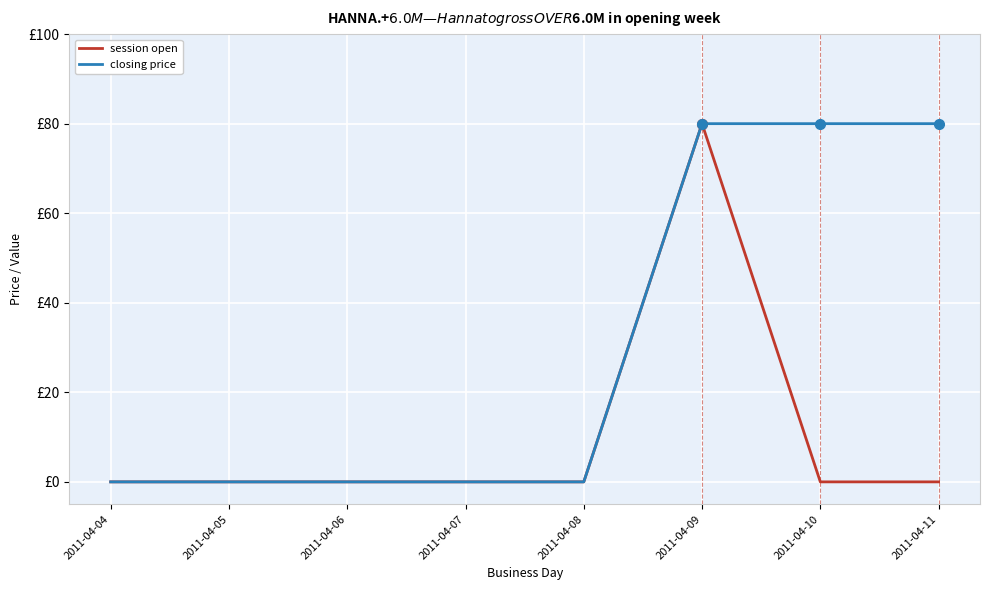

Does the chart have visible grid lines?

Yes